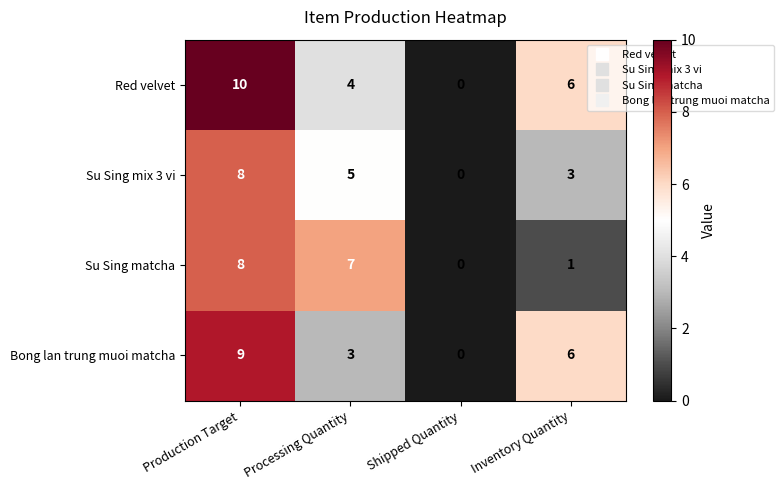

Count the number of data series in this chart.

4